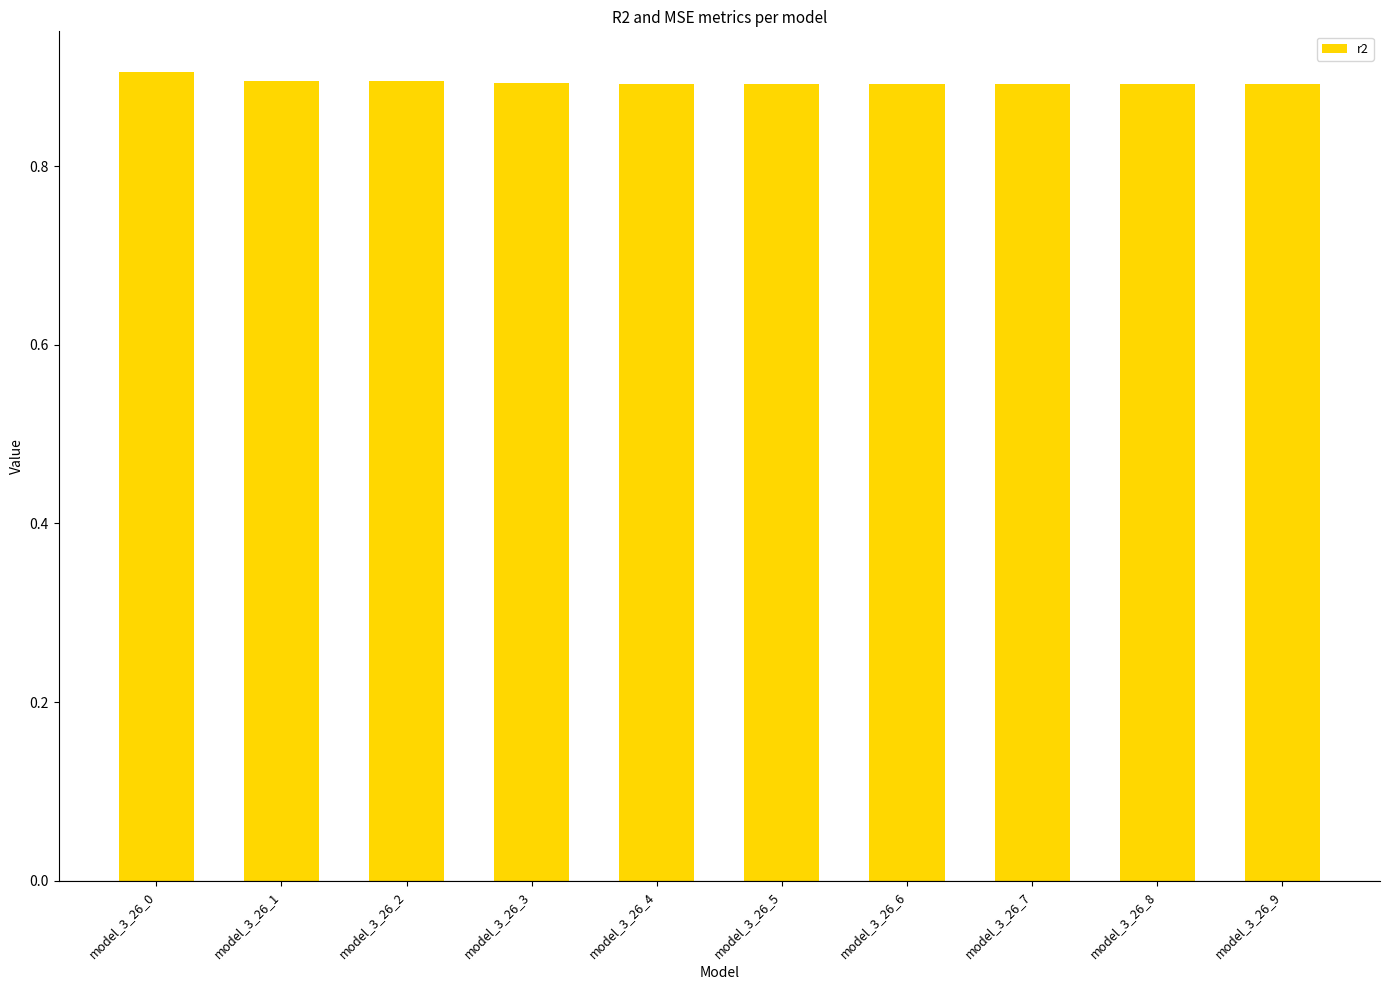

How many distinct data groups are displayed?

1